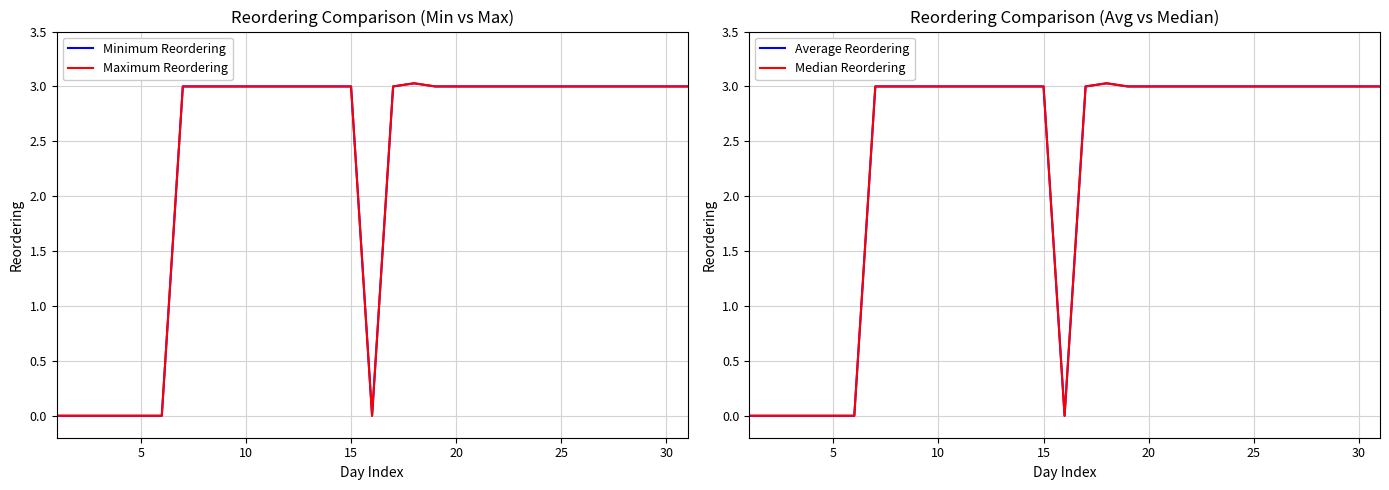

How many interior local peaks does the Maximum Reordering series have?

1